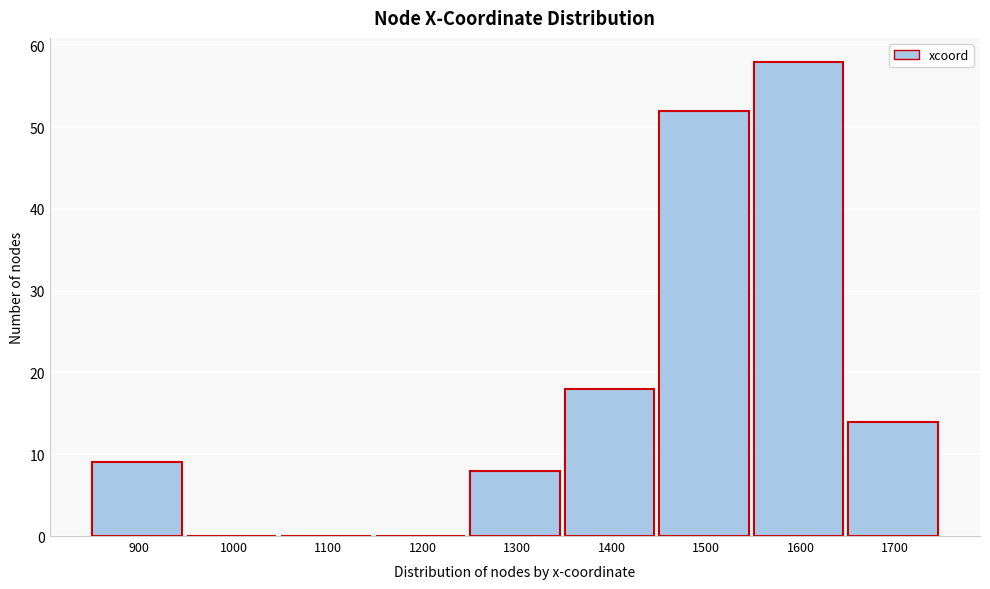

Reading right to left, extract all data points from this chart.

1700=14	1600=58	1500=52	1400=18	1300=8	1200=0	1100=0	1000=0	900=9